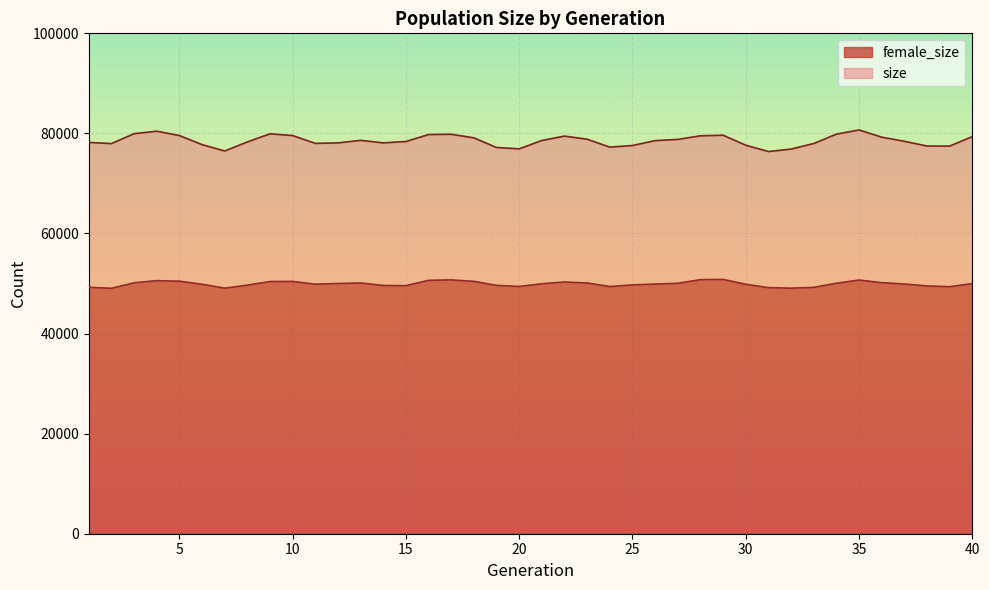

The value of female_size at 29 is 50825. True or false?

True